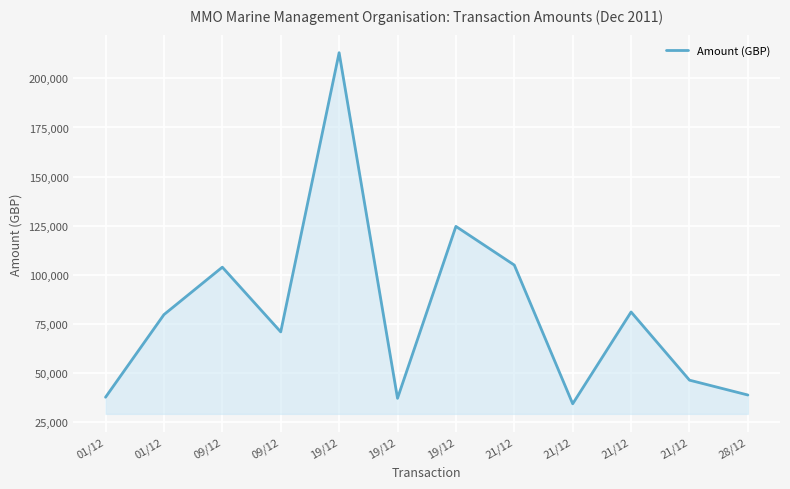

How many lines are shown in the chart?

1